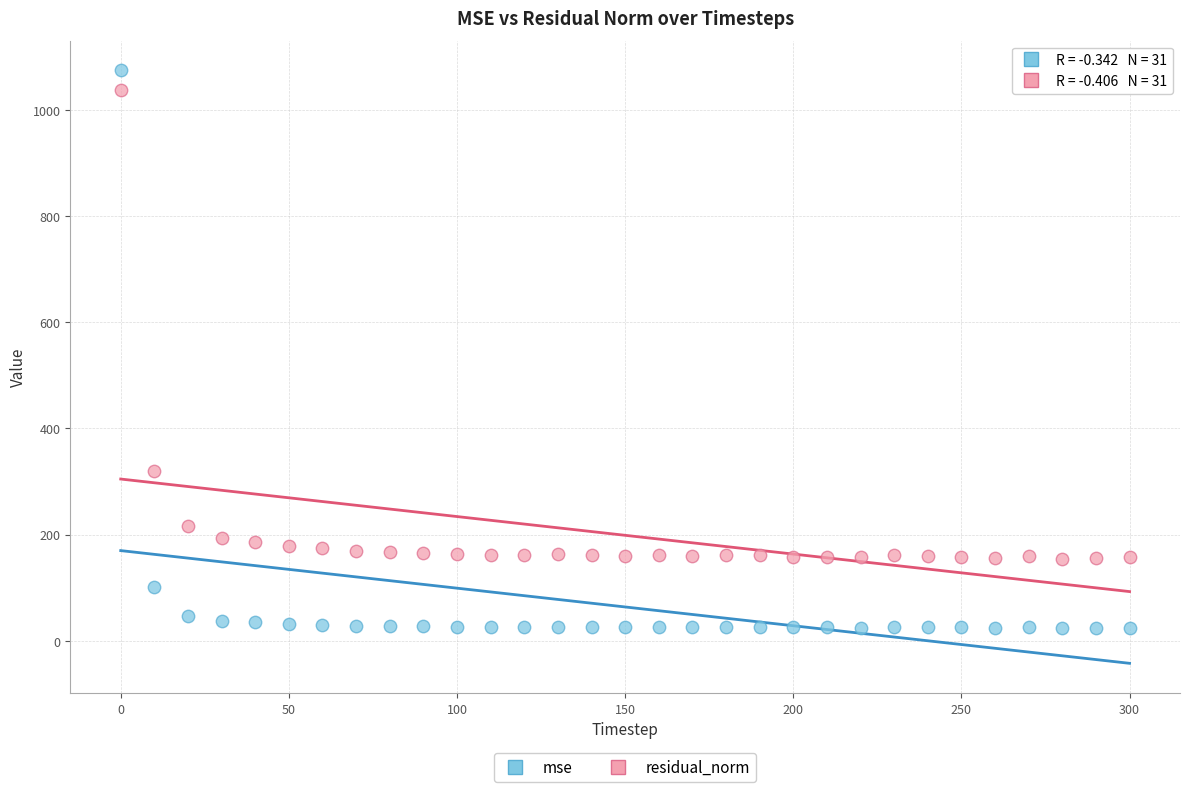

In the mse series, what Y value is closest to 549?

101.8